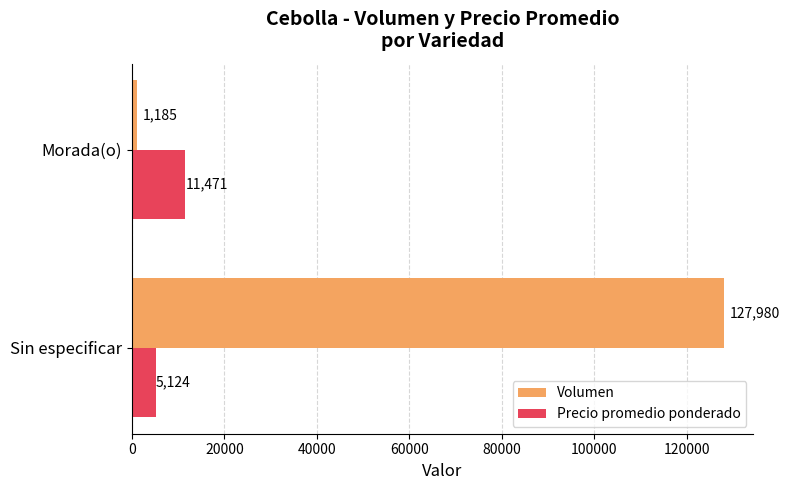

What is the minimum value shown in the chart?

1185